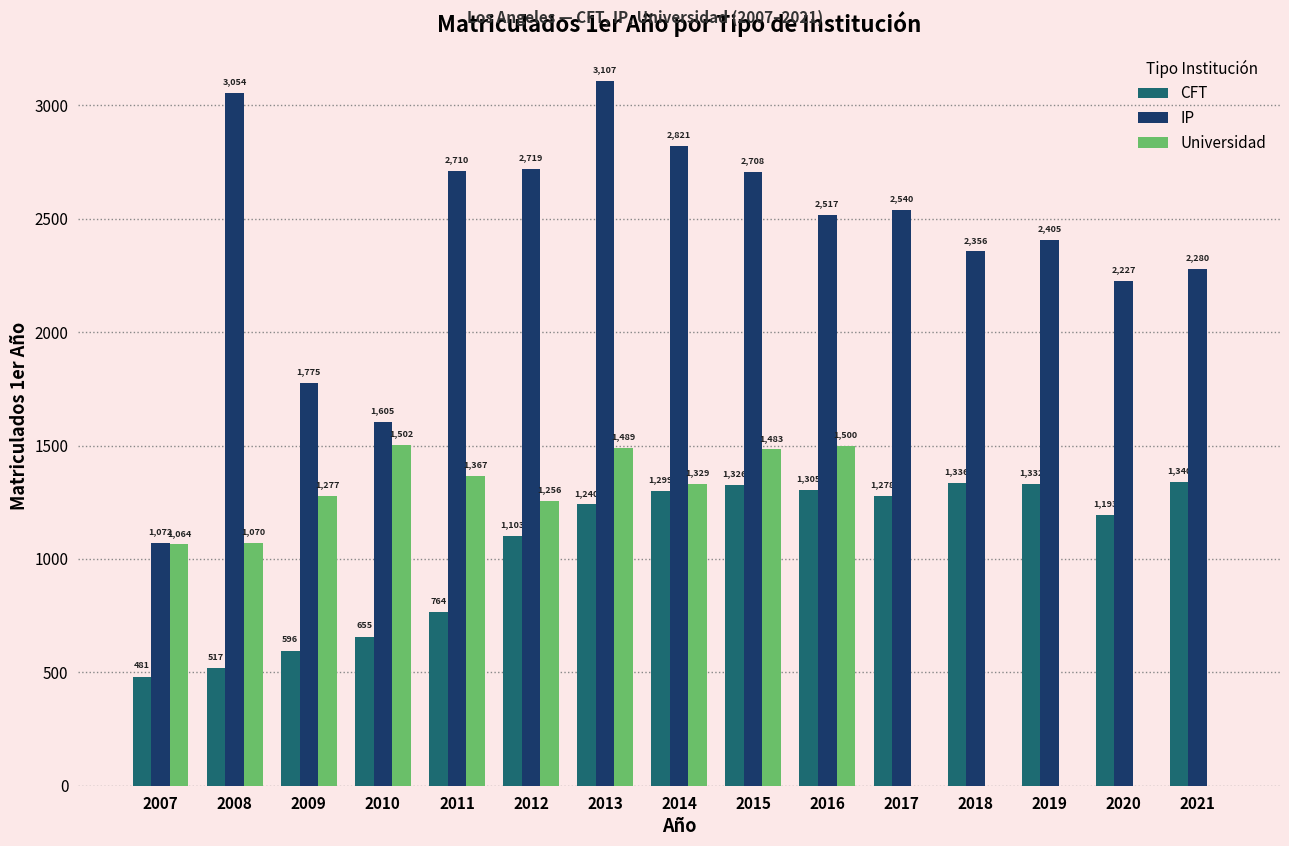

At which label does IP reach its peak?

2013